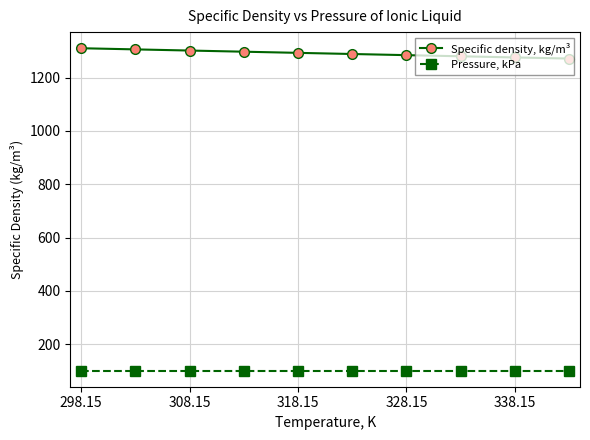

What is the sum of all Specific density, kg/m³ values?

12909.7